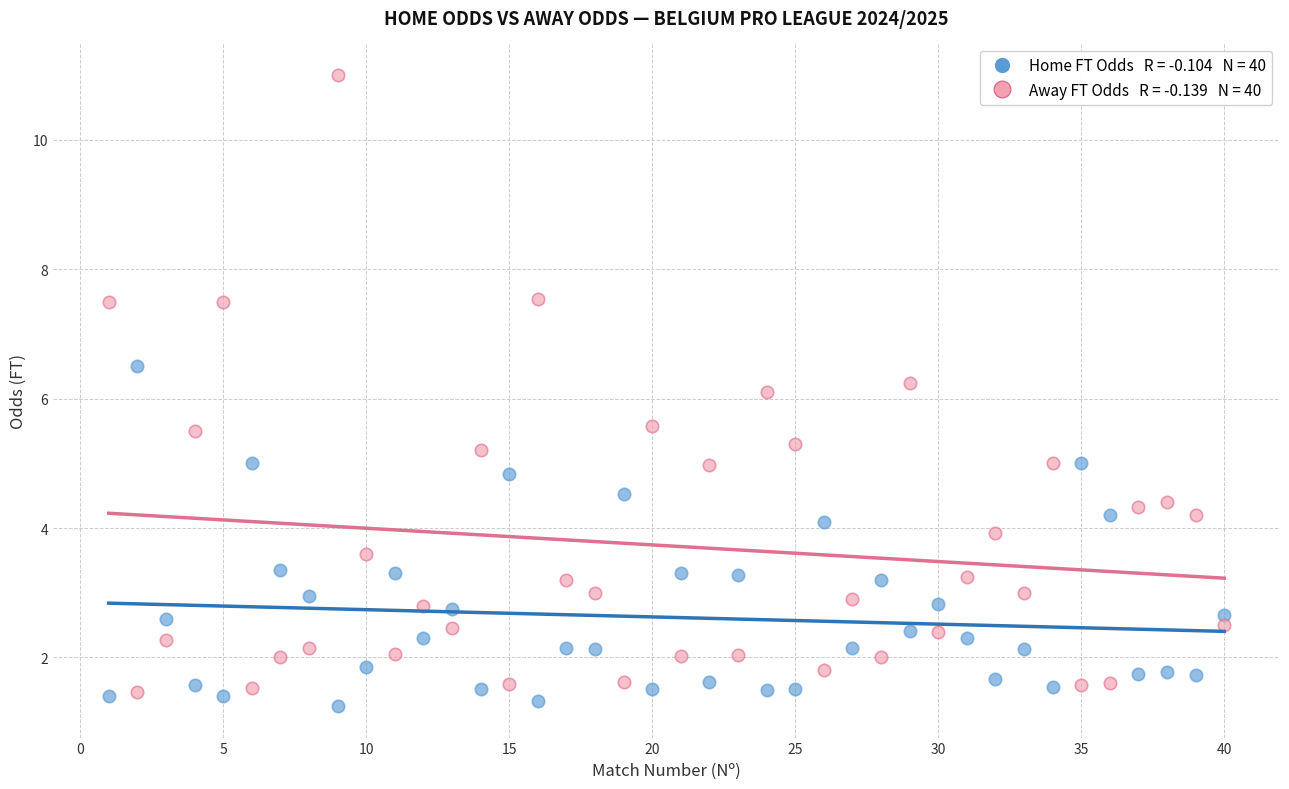

How many data points are displayed?

80